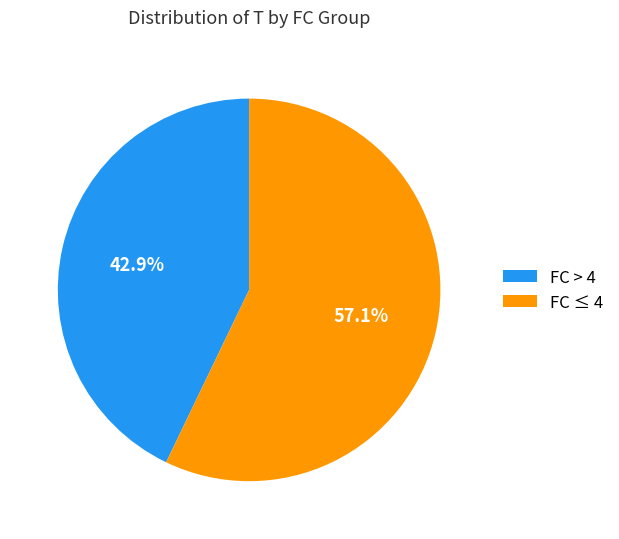

What is the smallest slice in the pie chart?

FC > 4